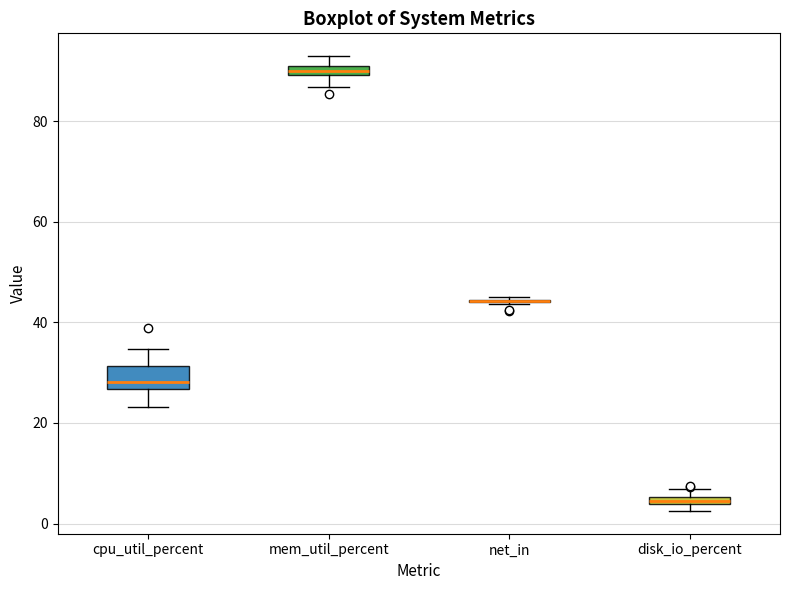

Where does the median line of the box for cpu_util_percent sit on the y-axis? The values are not printed on the chart, so give them approximately, as read against the axis.

28